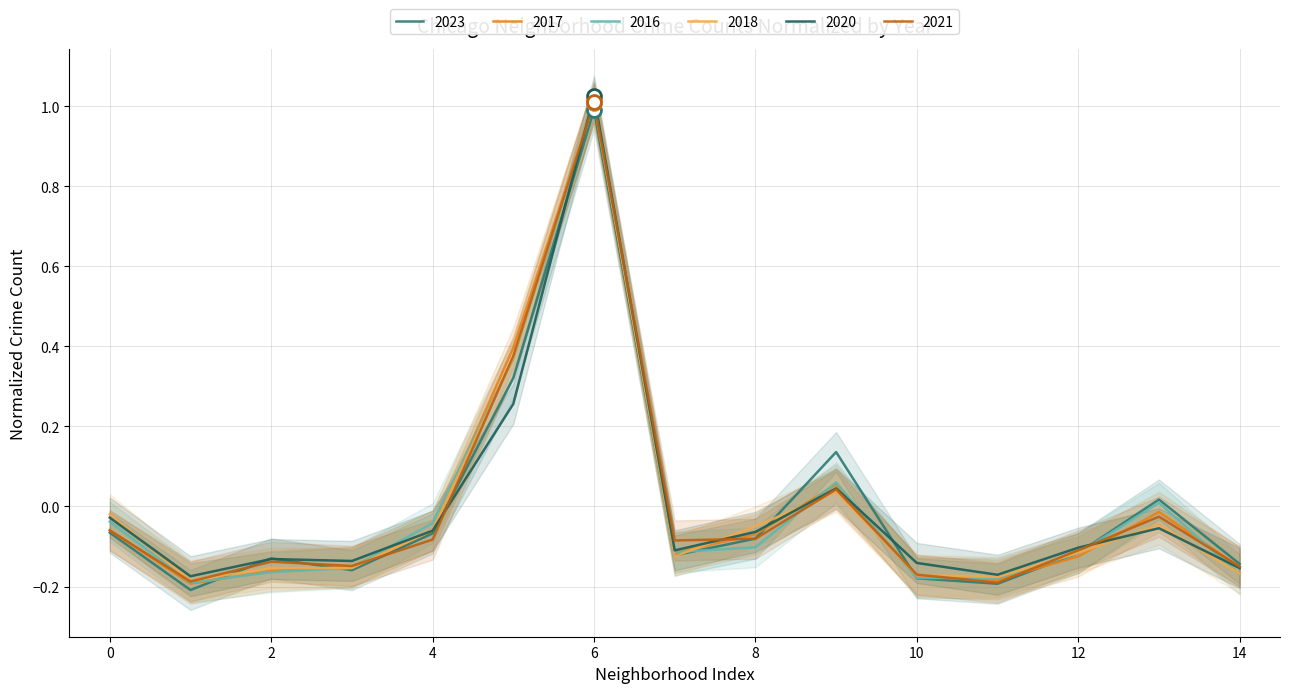

Reading left to right, list all the values displayed in this chart.

2023: -0.1	-0.2	-0.1	-0.2	-0.1	0.3	1.0	-0.1	-0.1	0.1	-0.2	-0.2	-0.1	0.0	-0.1
2017: -0.1	-0.2	-0.2	-0.2	-0.1	0.4	1.0	-0.1	-0.1	0.1	-0.2	-0.2	-0.1	-0.0	-0.2
2016: -0.0	-0.2	-0.2	-0.2	-0.0	0.4	1.0	-0.1	-0.1	0.1	-0.2	-0.2	-0.1	0.0	-0.2
2018: -0.0	-0.2	-0.2	-0.2	-0.1	0.4	1.0	-0.1	-0.0	0.0	-0.2	-0.2	-0.1	-0.0	-0.2
2020: -0.0	-0.2	-0.1	-0.1	-0.1	0.3	1.0	-0.1	-0.1	0.0	-0.1	-0.2	-0.1	-0.1	-0.2
2021: -0.1	-0.2	-0.1	-0.1	-0.1	0.4	1.0	-0.1	-0.1	0.0	-0.2	-0.2	-0.1	-0.0	-0.2